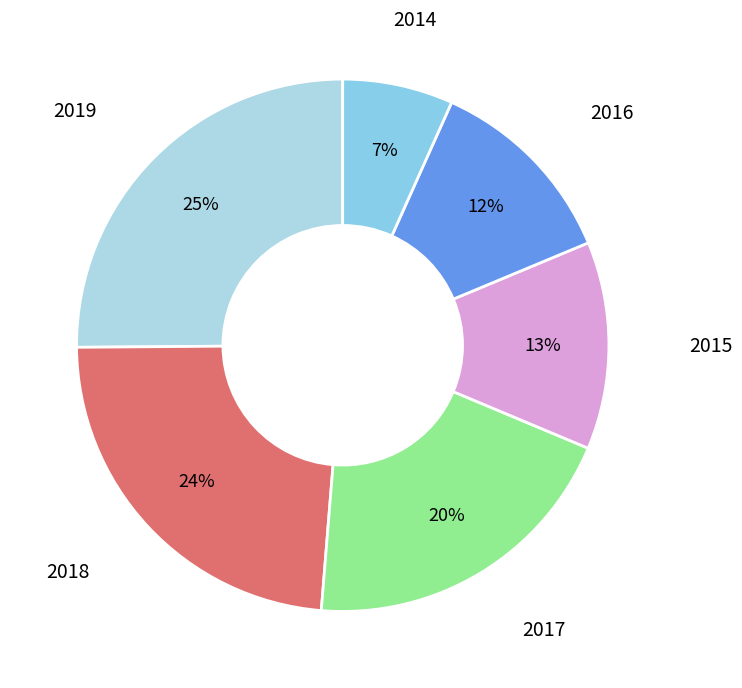

How many slices are in this pie chart?

6